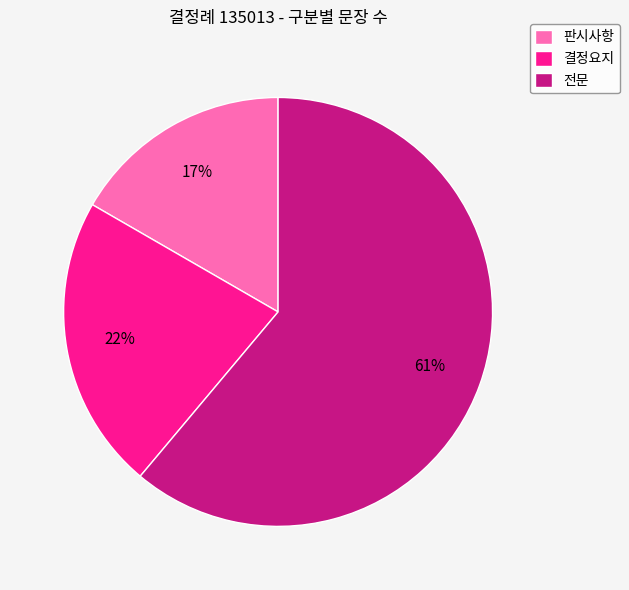

True or false: 전문 accounts for 67% of the total.

False